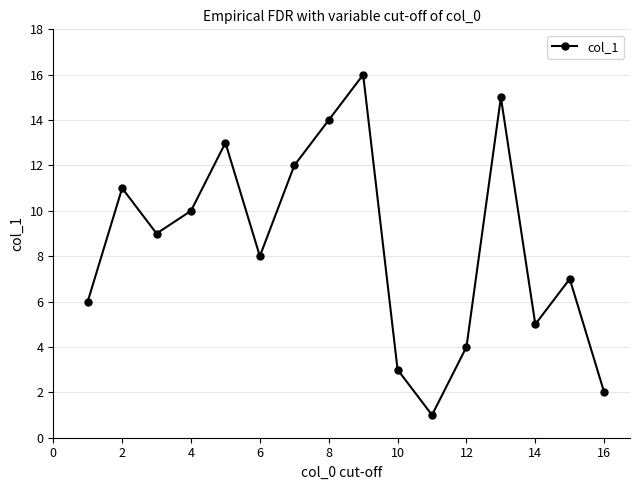

True or false: there are more than 2 points higher than both neighbors.

True